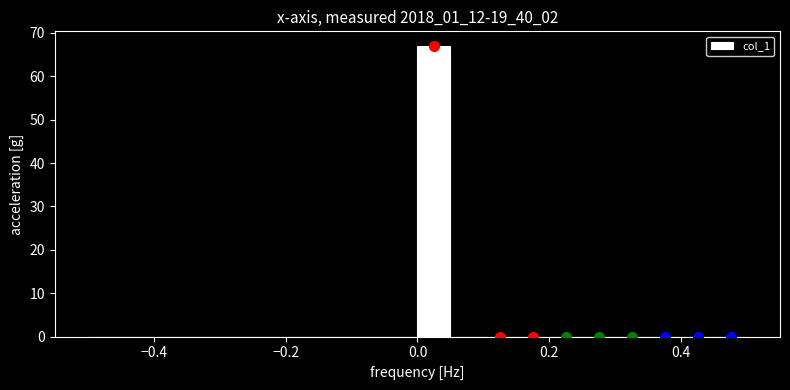

Read against the x-axis, roughly where is the centre of the tallest bar?

0.02